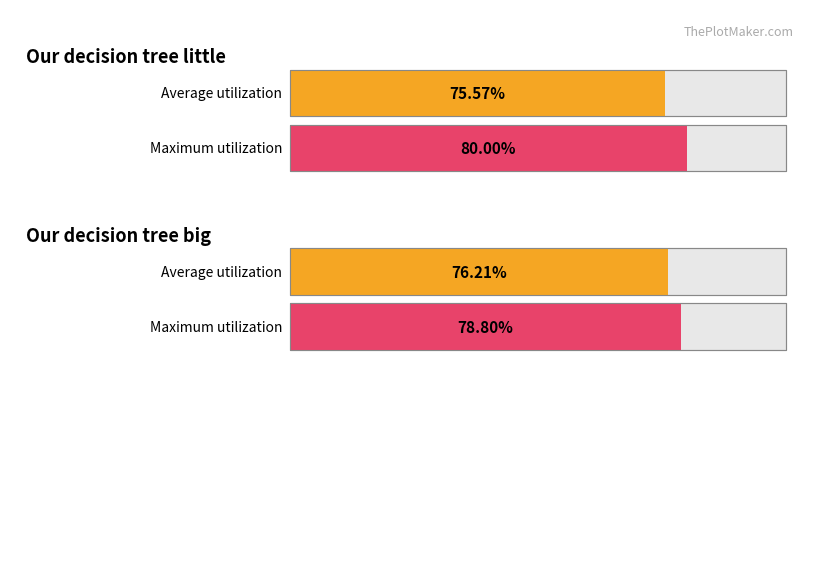

Count the number of categories in the chart.

2